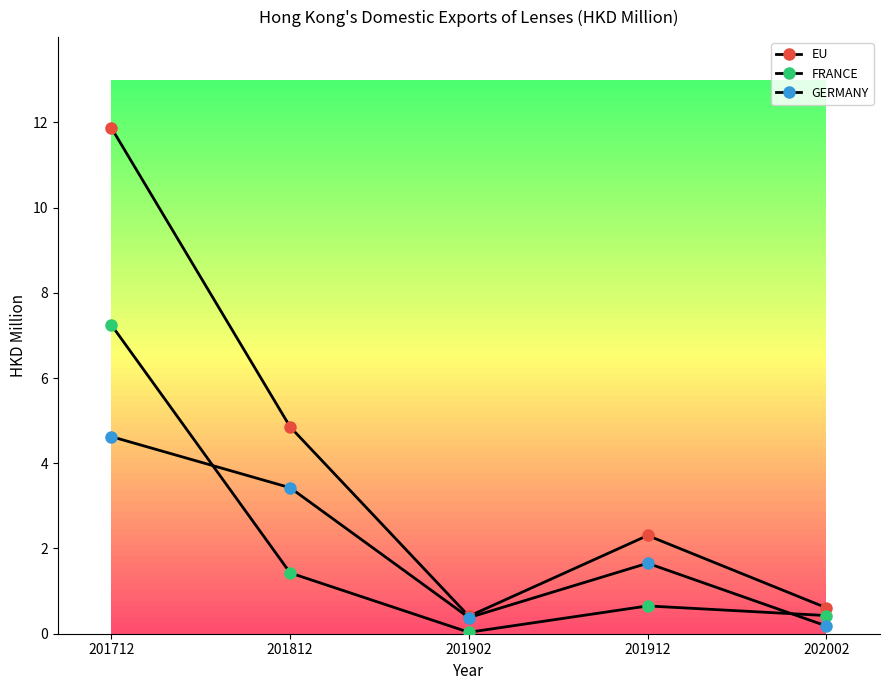

How many values in the GERMANY series exceed 1?

3